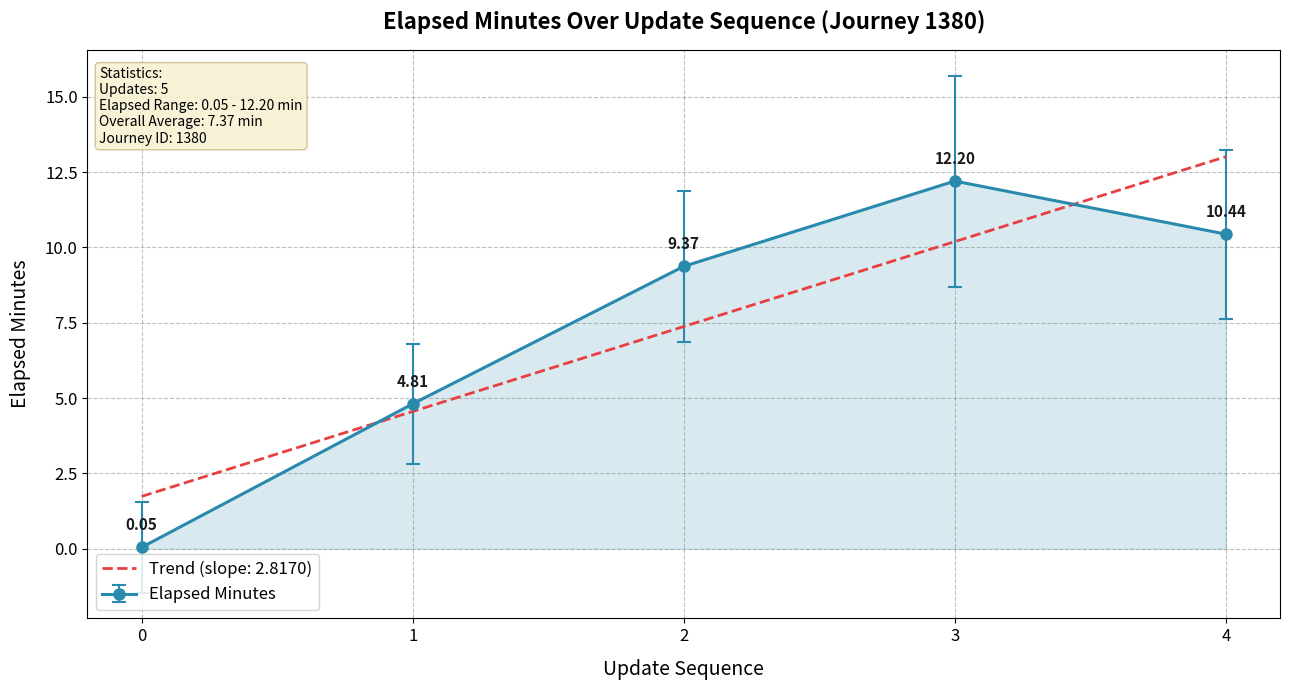

List the labels in order of value, largest first.

3, 4, 2, 1, 0